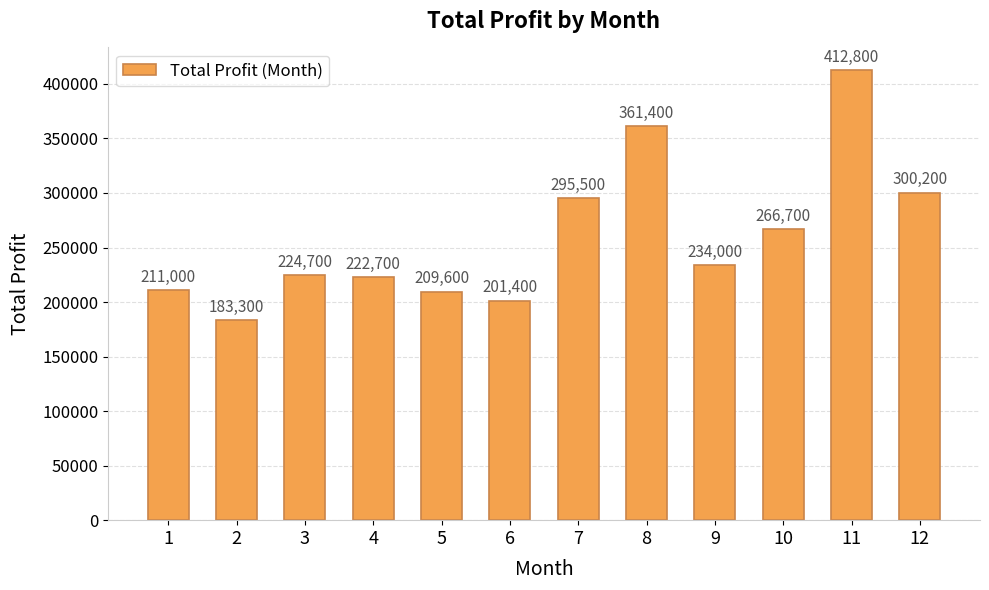

What is the maximum value shown in the chart?

412800